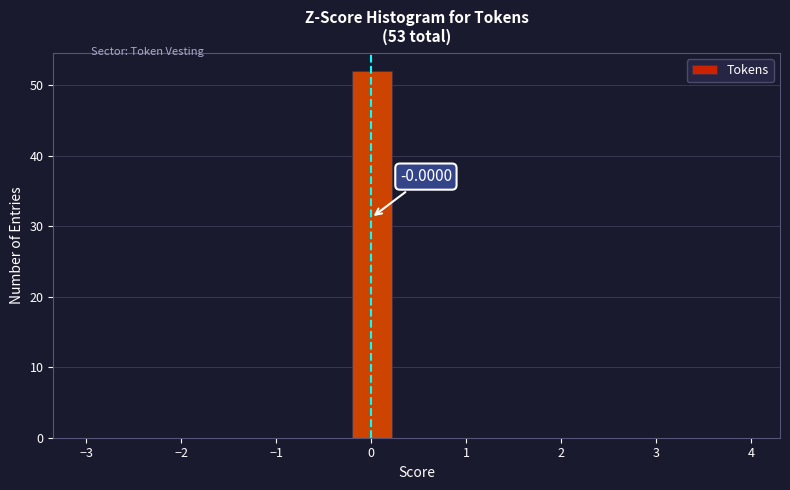

Over which range of the x-axis is the bar tallest?

-0.2 to 0.3